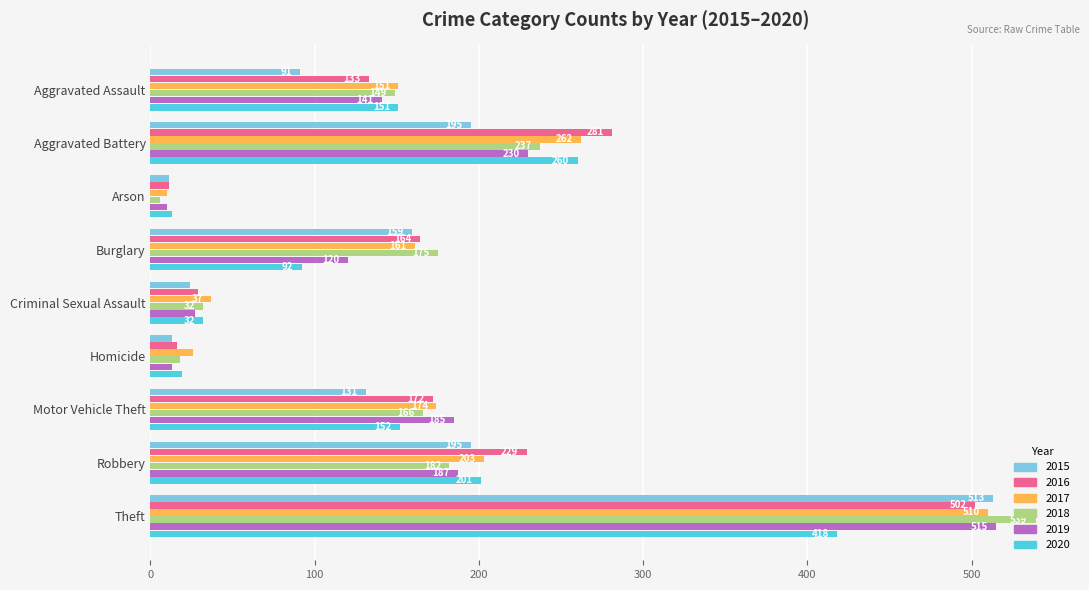

How many distinct data groups are displayed?

6